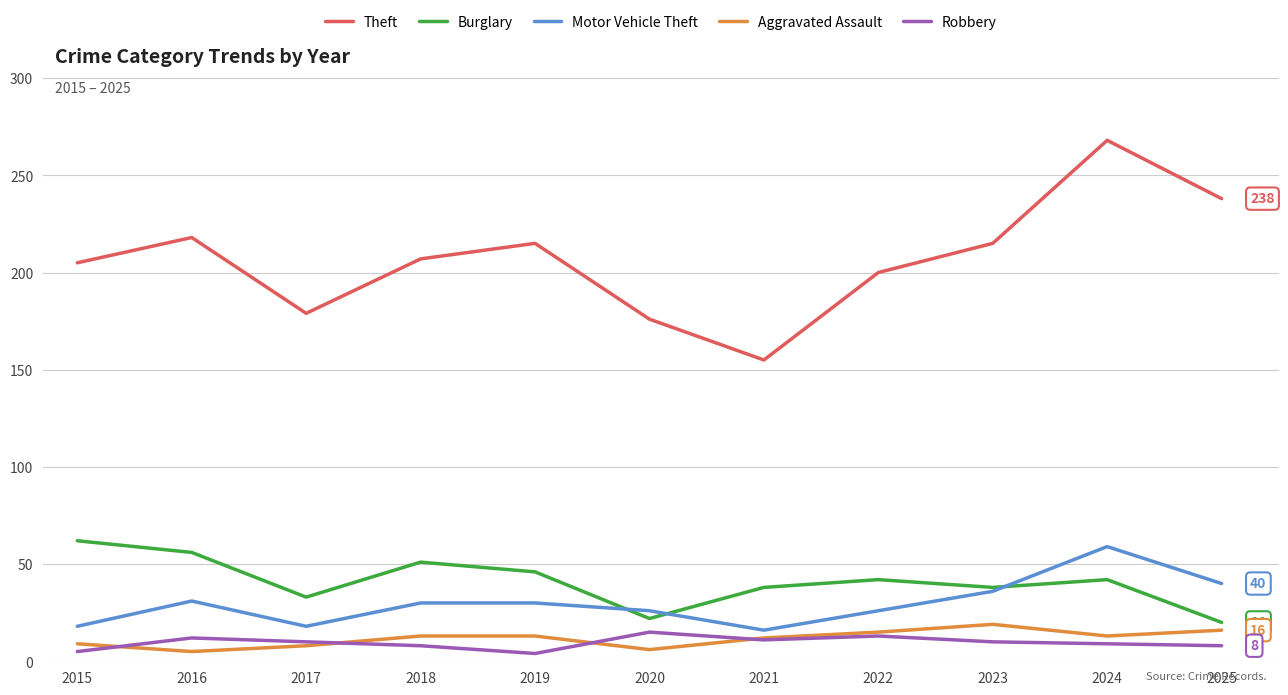

What value does the Burglary series have at 2022?

42